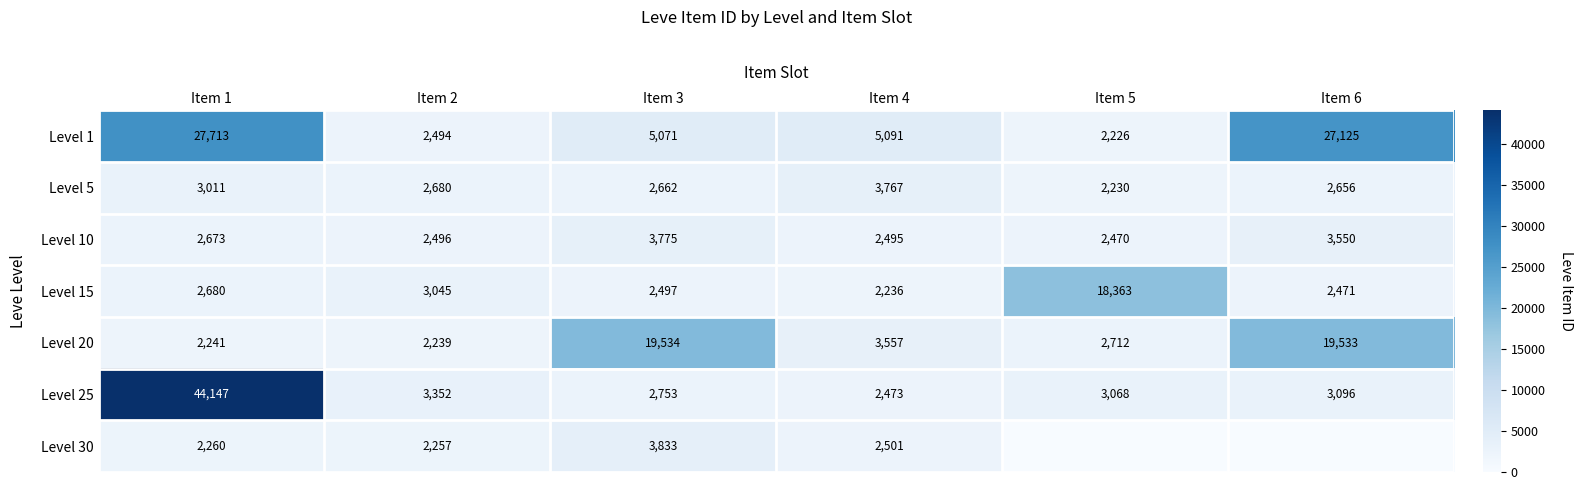

What is the difference between the highest and lowest values at Item 5?

18363